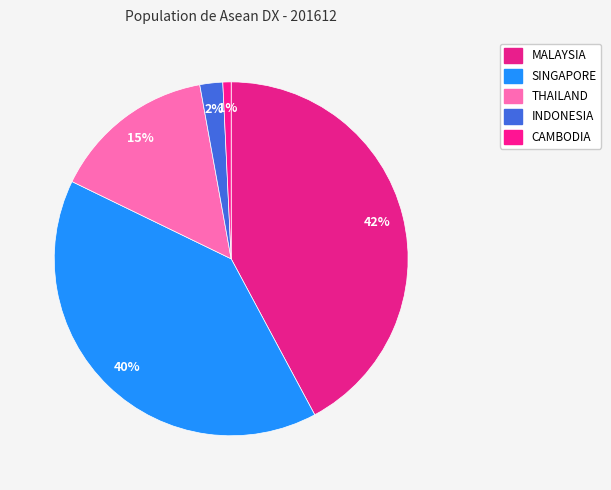

Which slice is the largest?

MALAYSIA